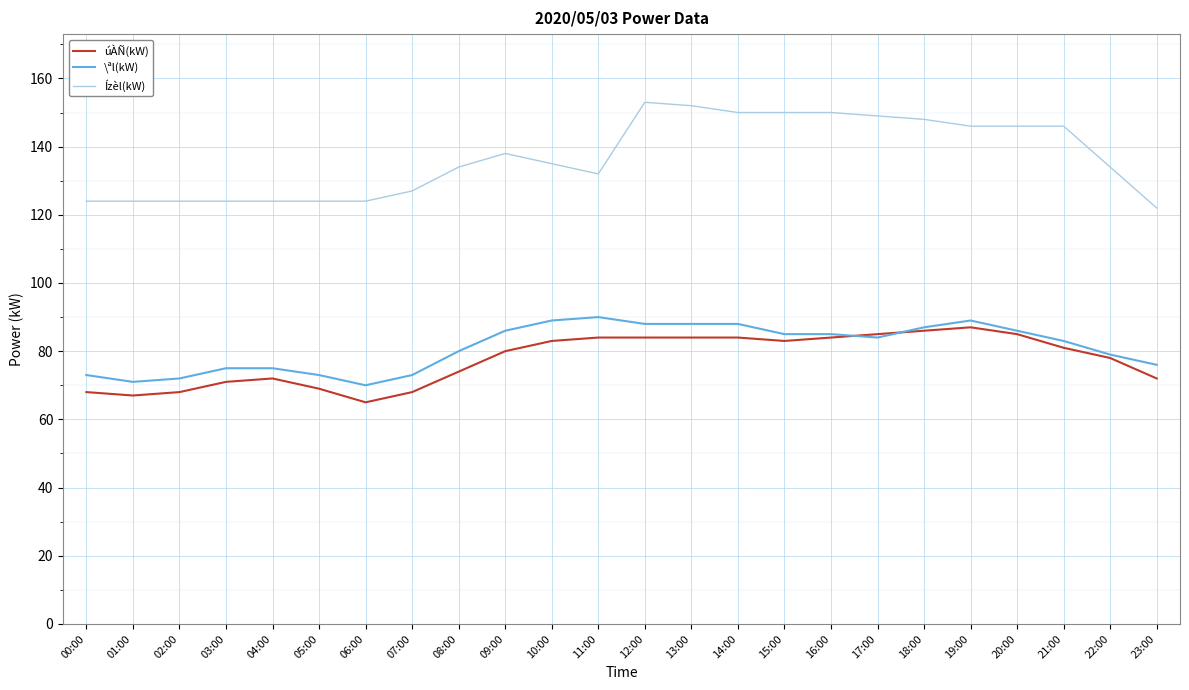

What is the approximate value of \ªl(kW) at 06:00?

70